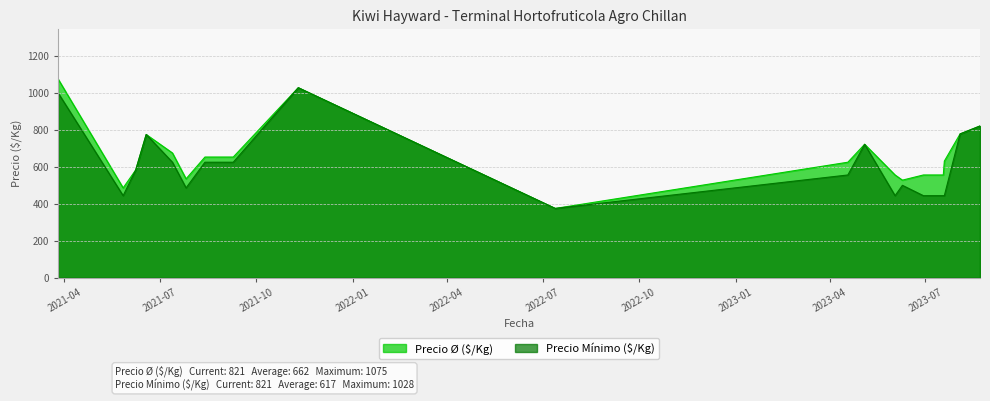

How many interior local peaks does the Precio Mínimo ($/Kg) series have?

4